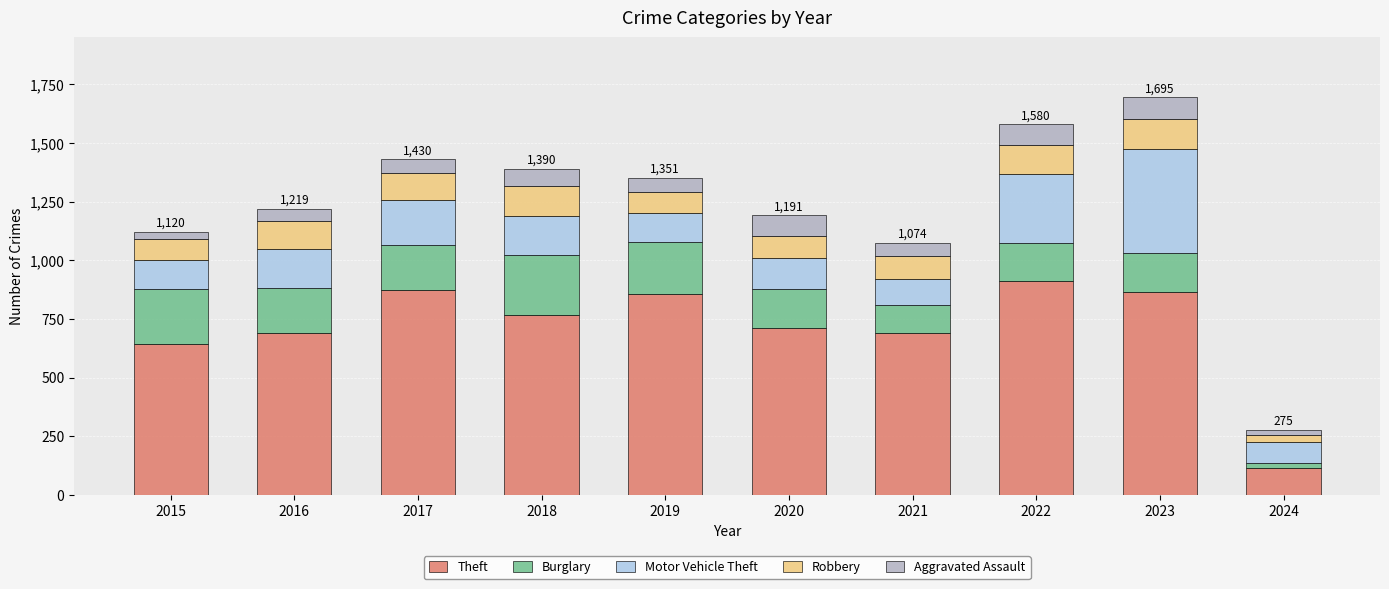

At which label does Theft reach its peak?

2022